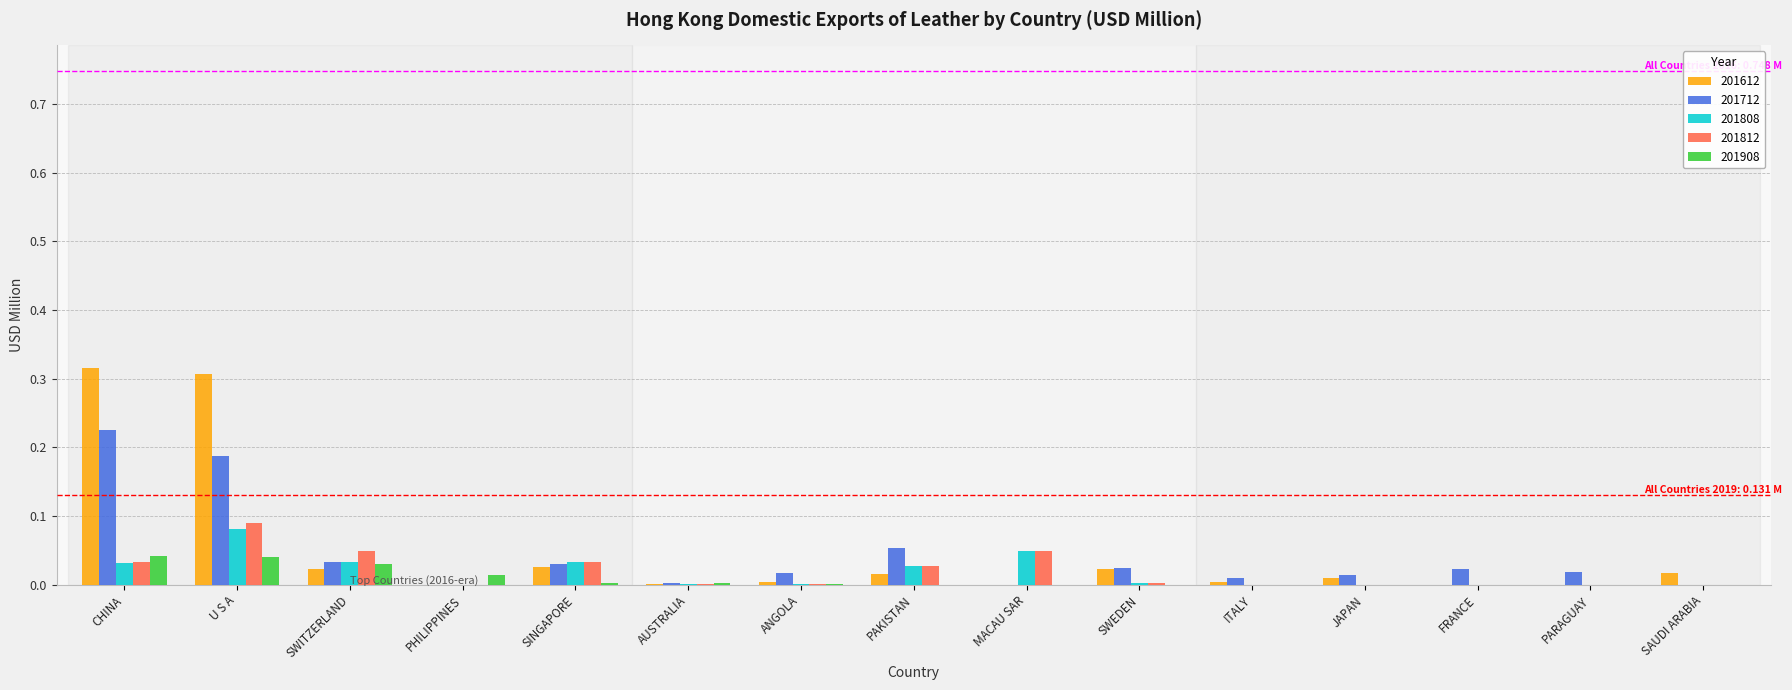

The 201612 series shows 0.0 at PARAGUAY. True or false?

True